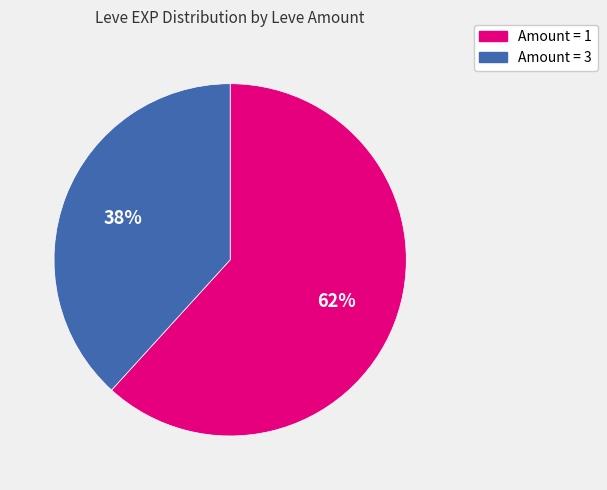

To the nearest percent, what is the difference between the largest and smallest slice percentages?

24%